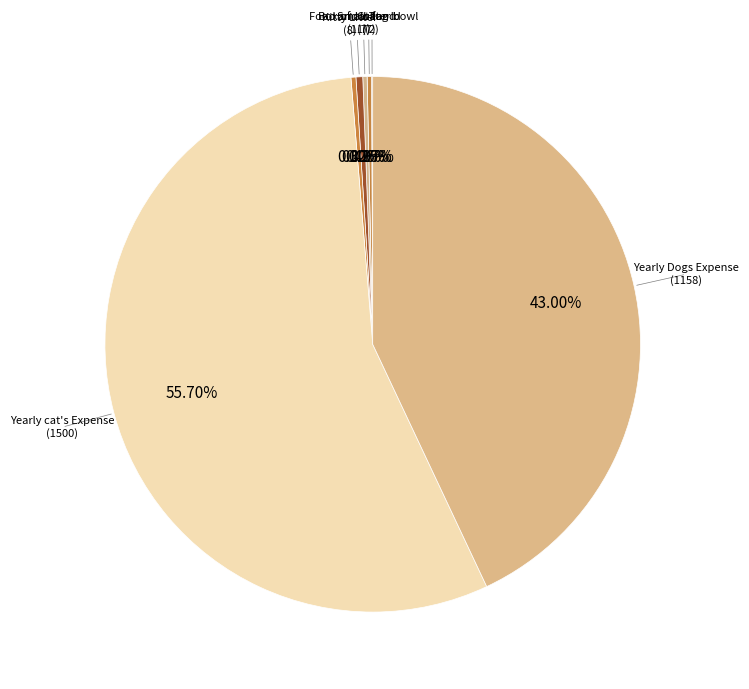

Count the number of slices in the pie.

7